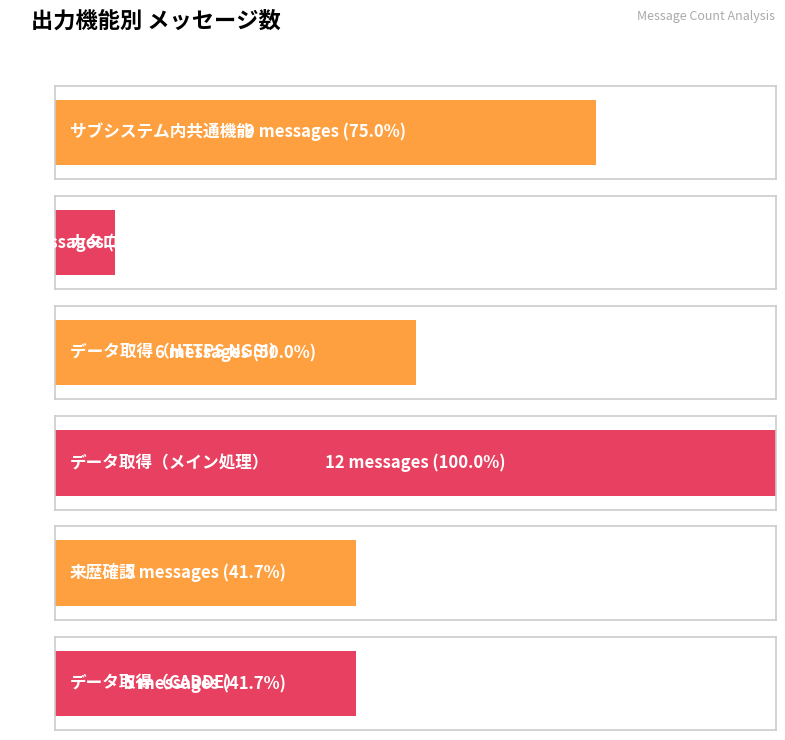

Which category has the lowest value across all series?

カタログ検索